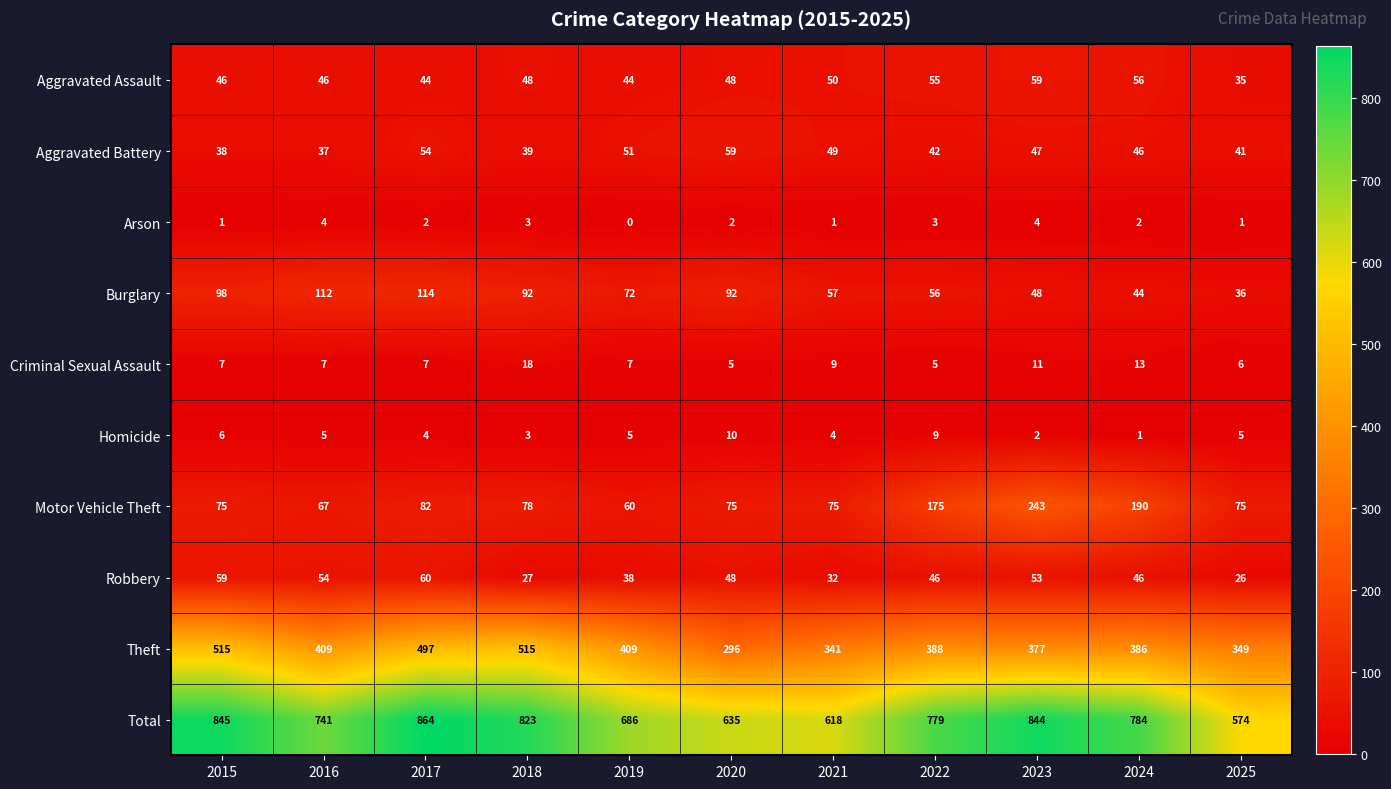

Which category has the highest value in the Robbery series?

2017